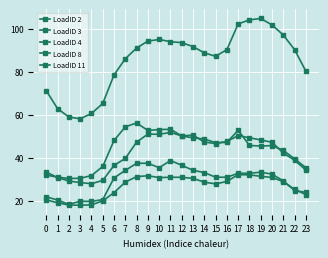

How many categories are shown in the chart?

24